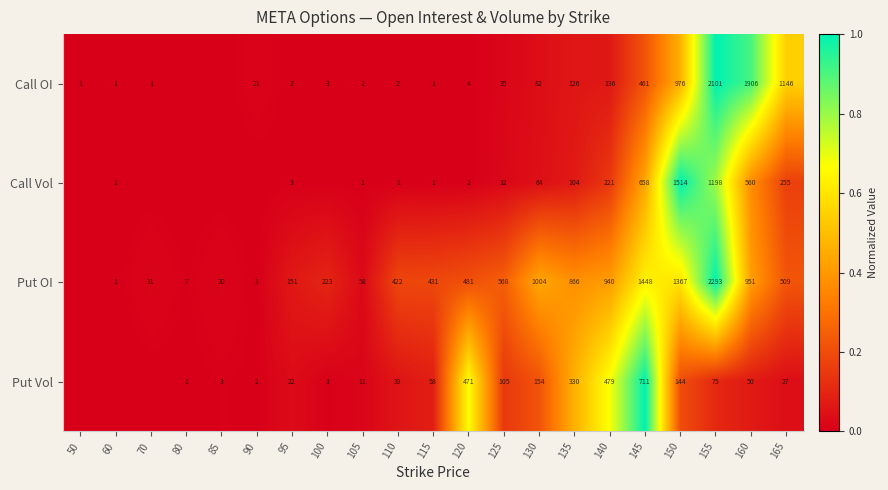

Rank the series at 160 from highest to lowest value.

Call OI, Put OI, Call Vol, Put Vol